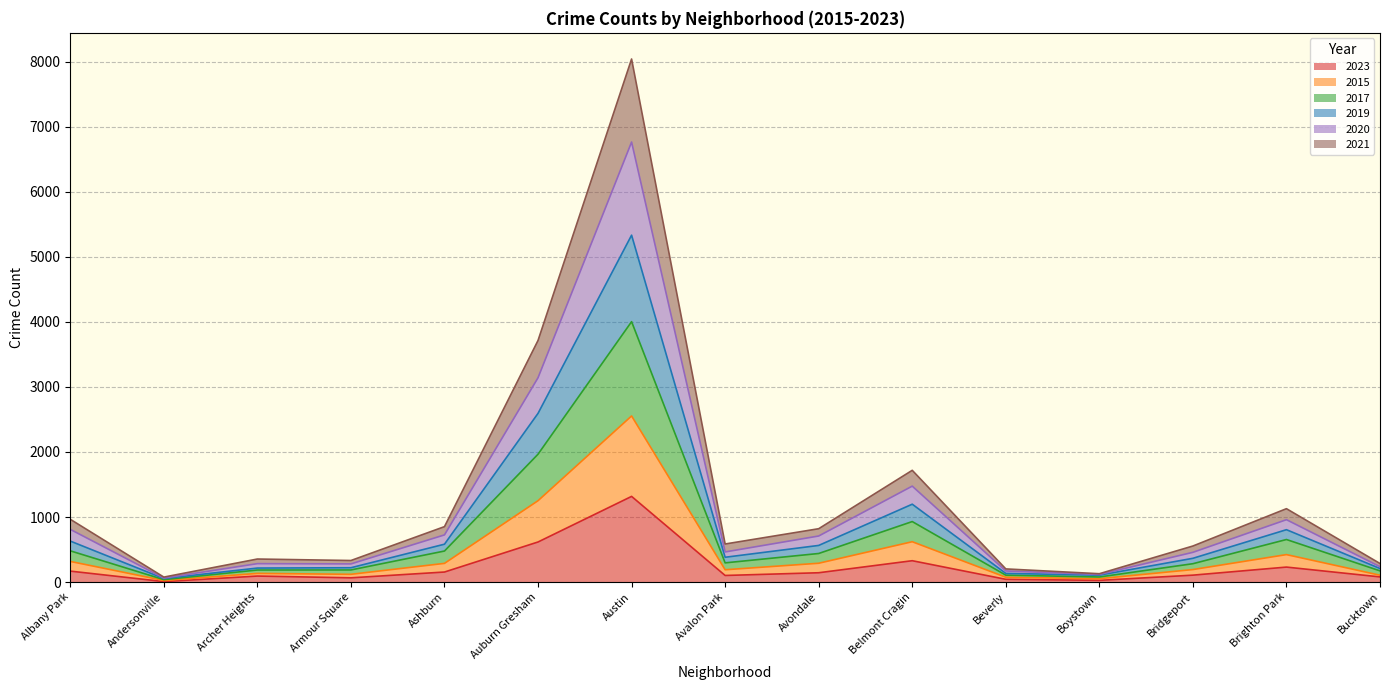

Which category has the highest value in the 2023 series?

Austin